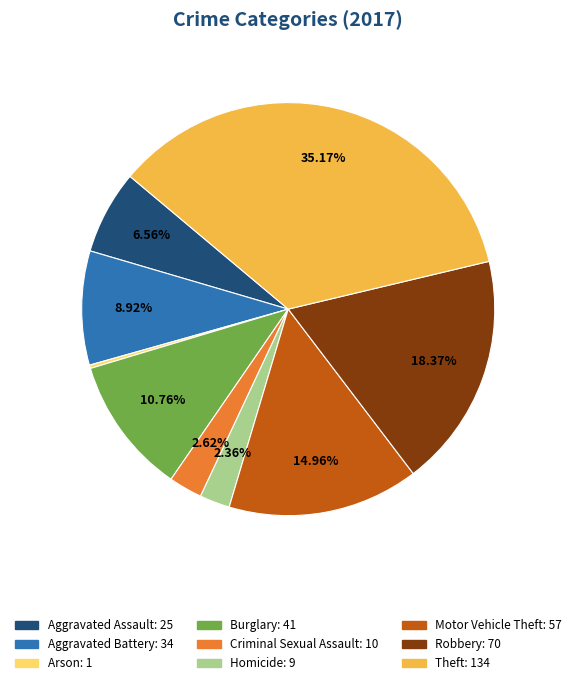

Do Aggravated Battery and Robbery together represent more than half of the pie?

No